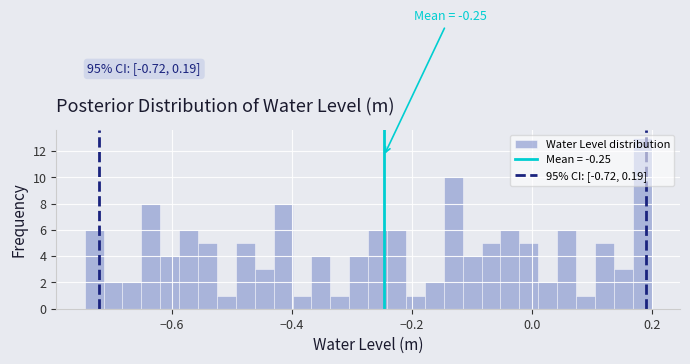

Around what value on the x-axis is the tallest bar? Give the approximate position of its centre, as read against the axis.

0.18